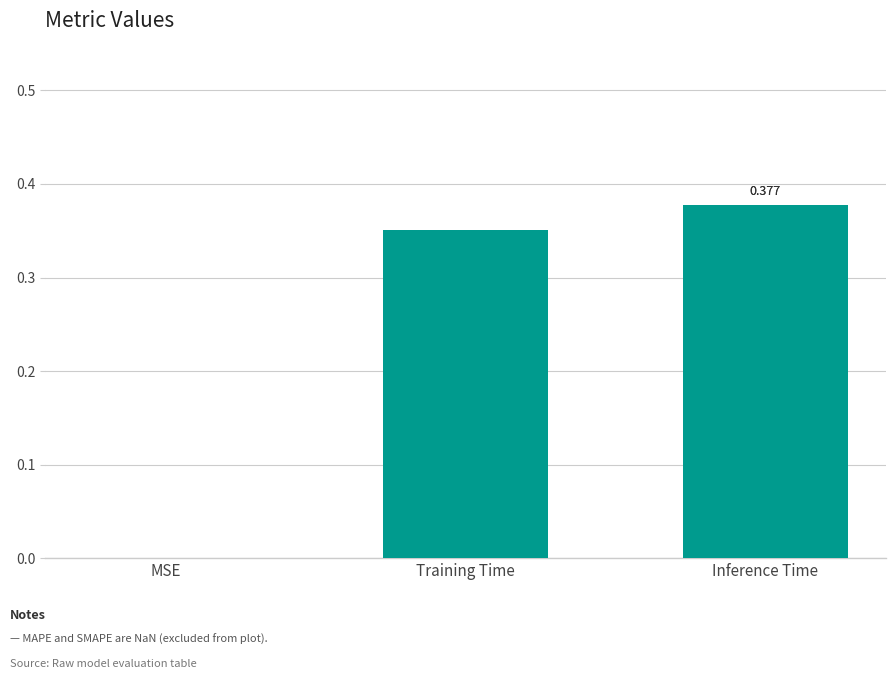

Count the number of values greater than 0.

2